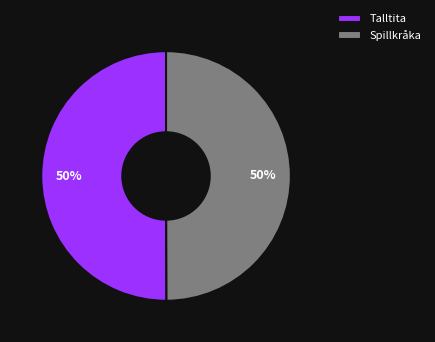

What is the ratio of the value at Spillkråka to the value at Talltita?

1.0